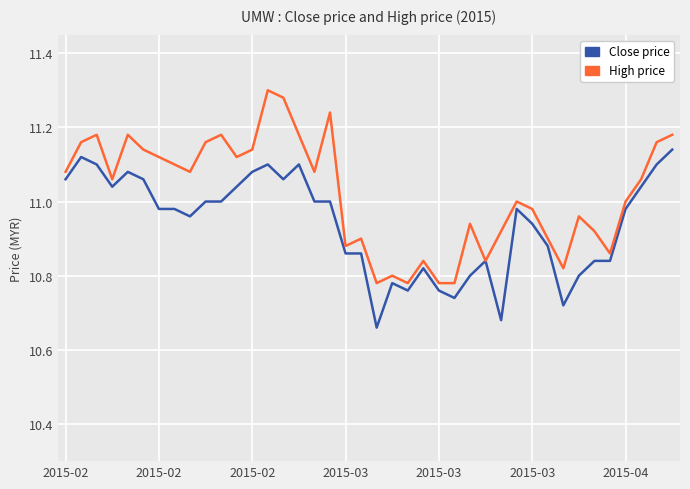

At how many categories does at least one series exceed 10?

40